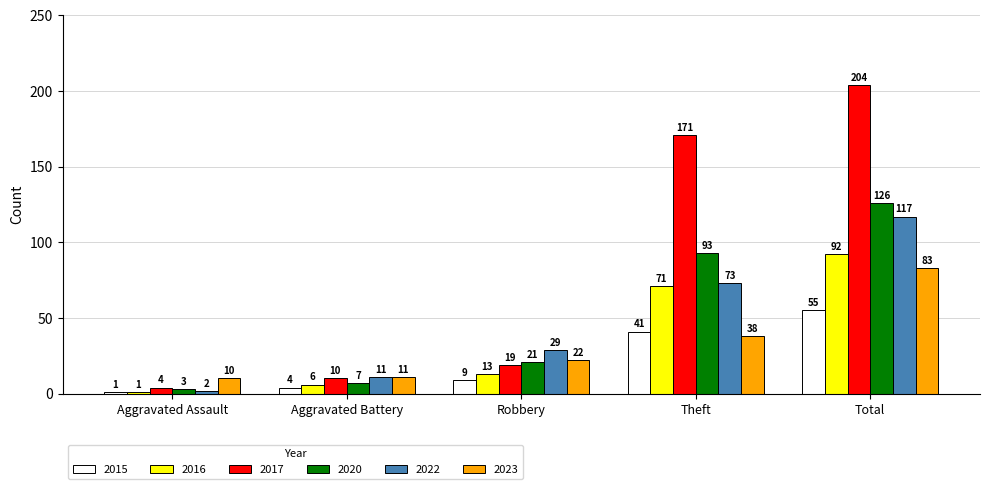

At which label is 2020 closest to 64?

Theft